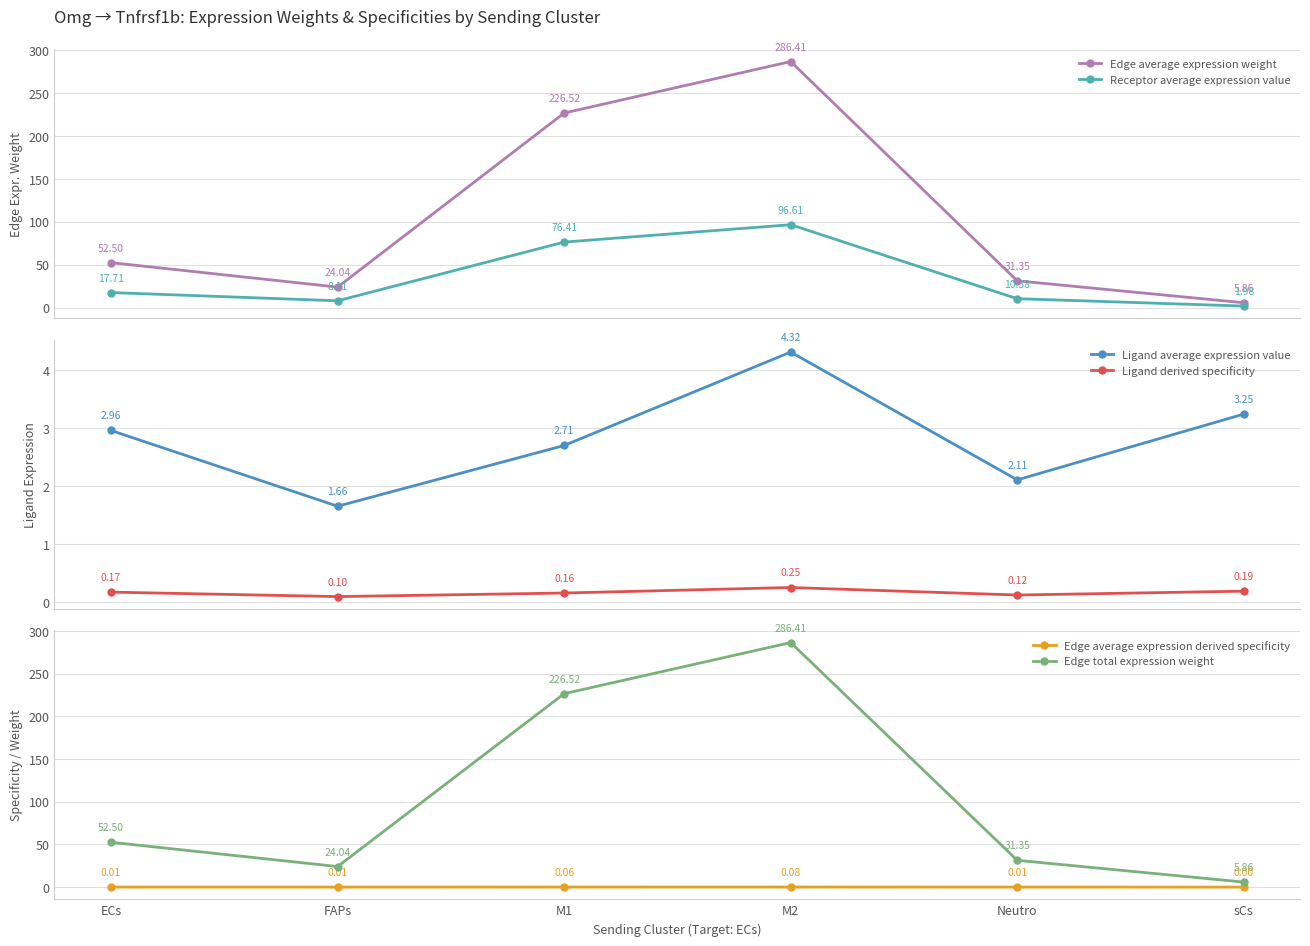

True or false: Receptor average expression value has a value of 10.6 at Neutro.

True